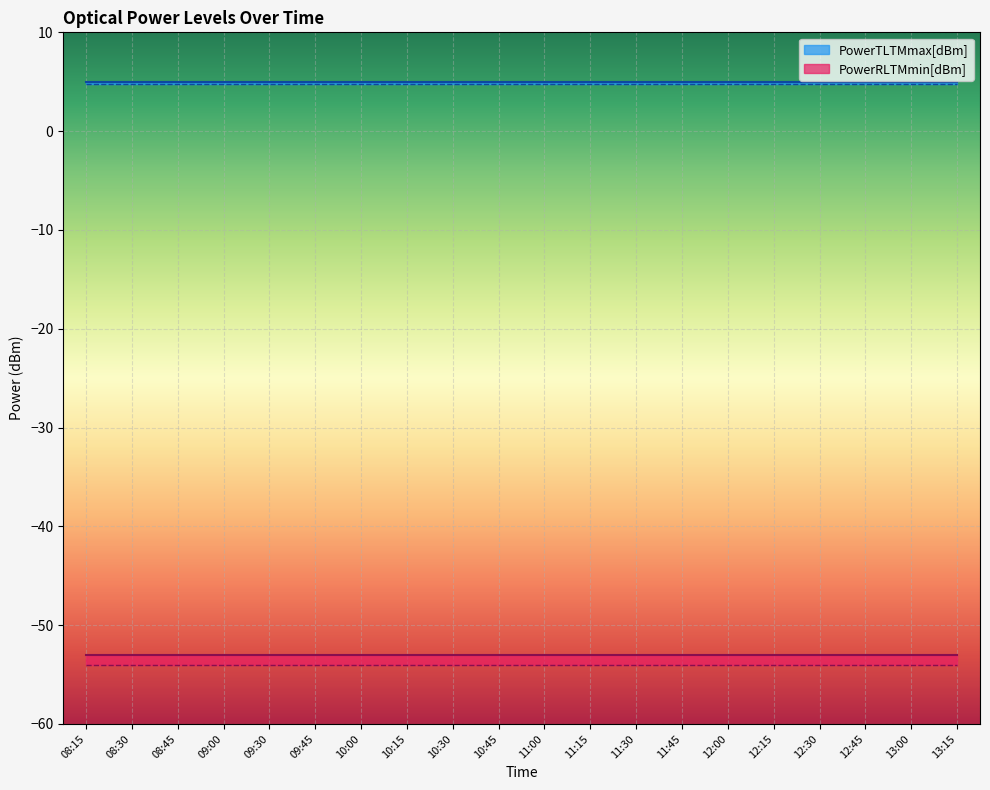

Which series has the largest total across all categories?

PowerTLTMmax[dBm]